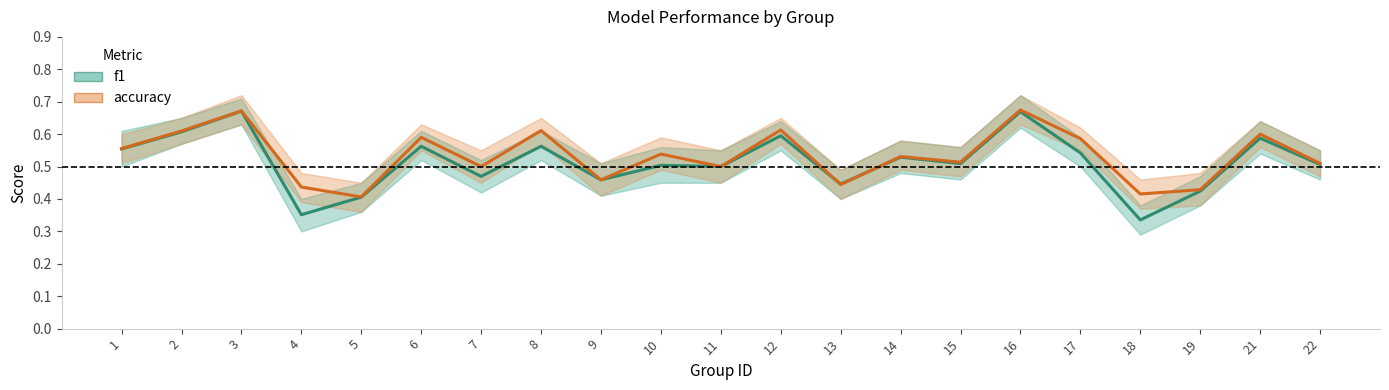

The accuracy series shows 0.3 at 10. True or false?

False